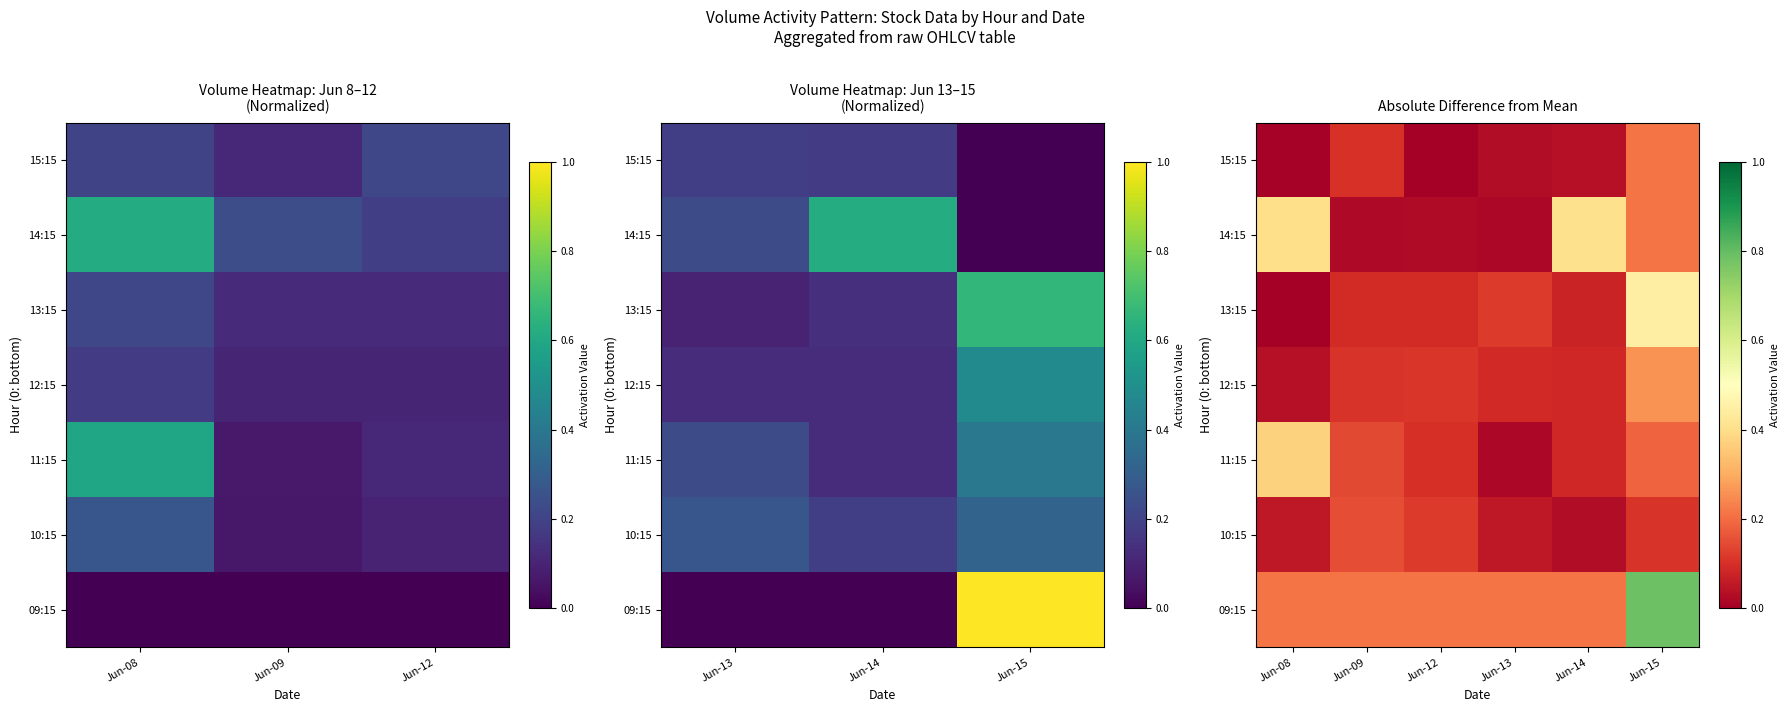

The value of 12:15 at Jun-09 is 0.0. True or false?

False